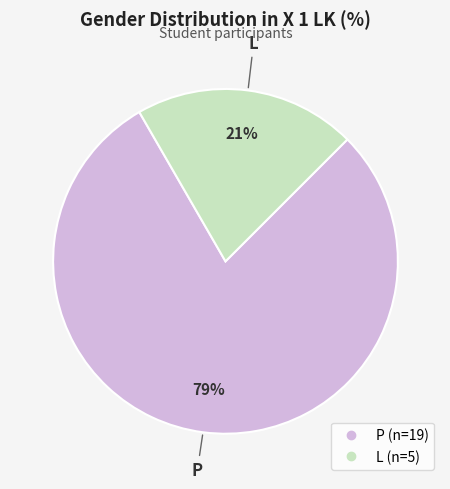

Which slice is the smallest?

L